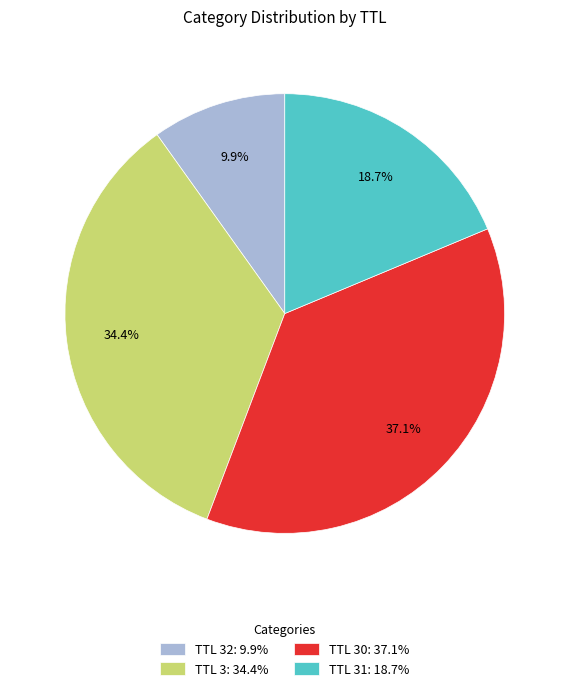

Count the number of slices in the pie.

4